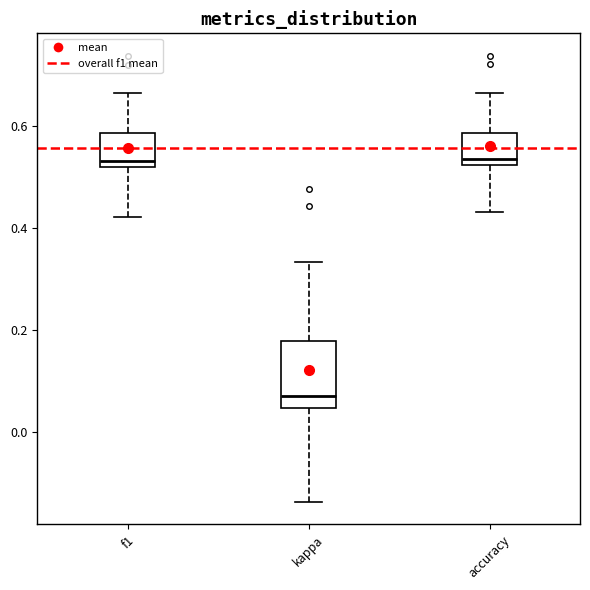

Reading left to right, read every box against the y-axis: the position of its median line, the range the box covers, and the ends of its whiskers. The values are not printed on the chart, so give them approximately, as read against the axis.

f1: median 0.54, box 0.52 to 0.58, whiskers 0.42 to 0.66
kappa: median 0.06, box 0.04 to 0.18, whiskers -0.14 to 0.34
accuracy: median 0.54, box 0.52 to 0.58, whiskers 0.44 to 0.66